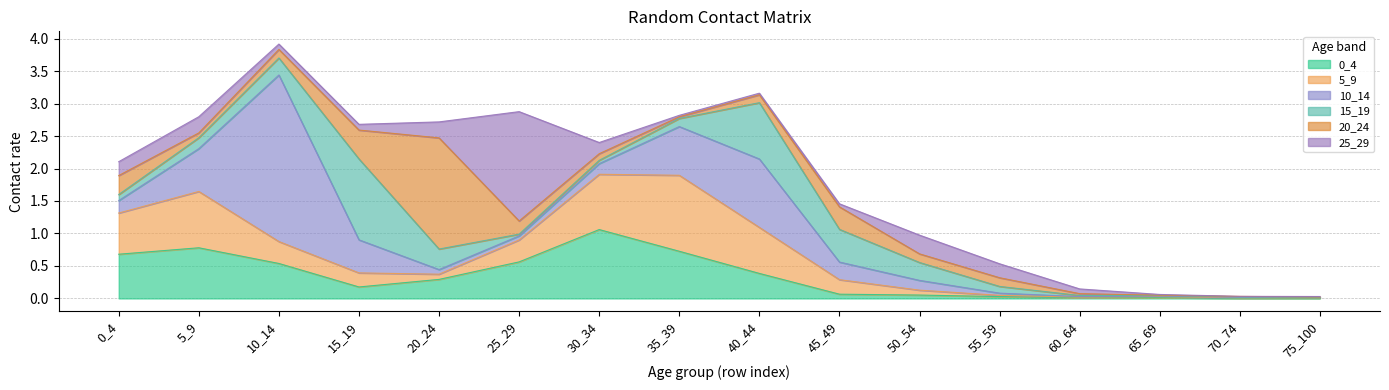

What is the value of the 10_14 point at the 11th from the left?

0.2